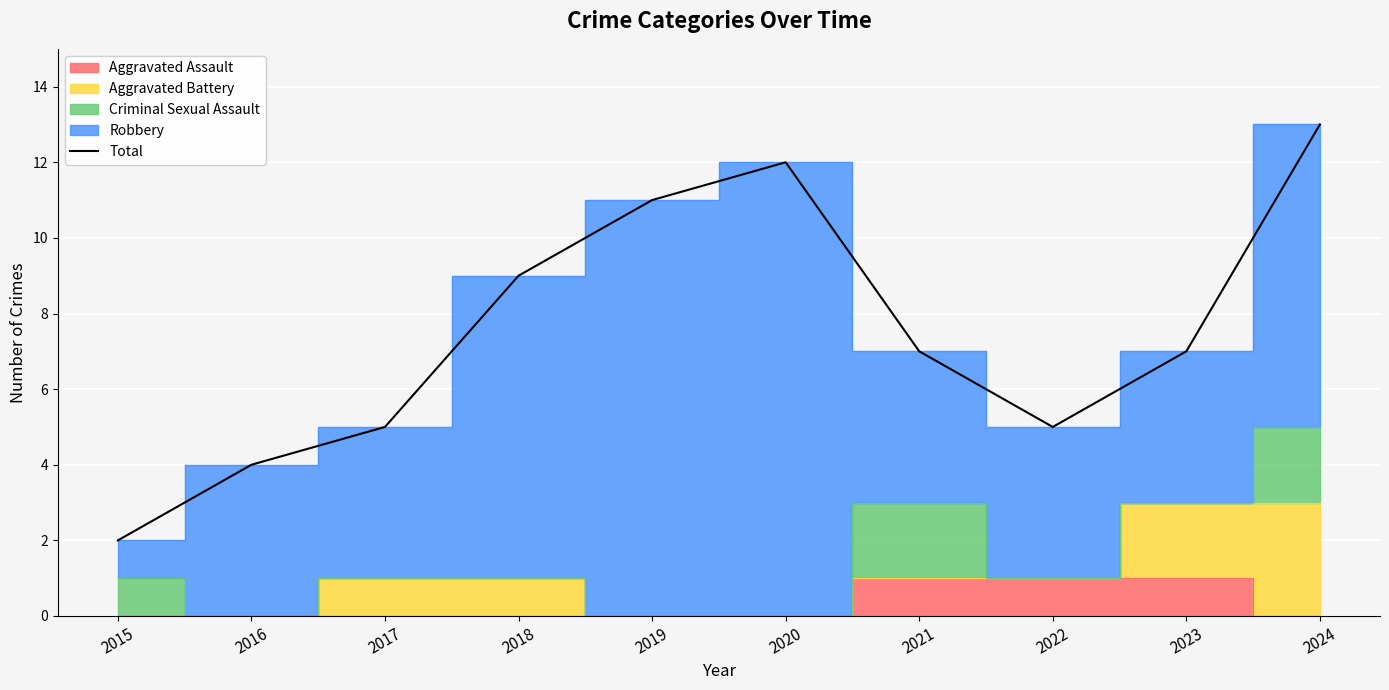

Reading right to left, what are all the values shown in this chart?

2024=13	2023=7	2022=5	2021=7	2020=12	2019=11	2018=9	2017=5	2016=4	2015=2